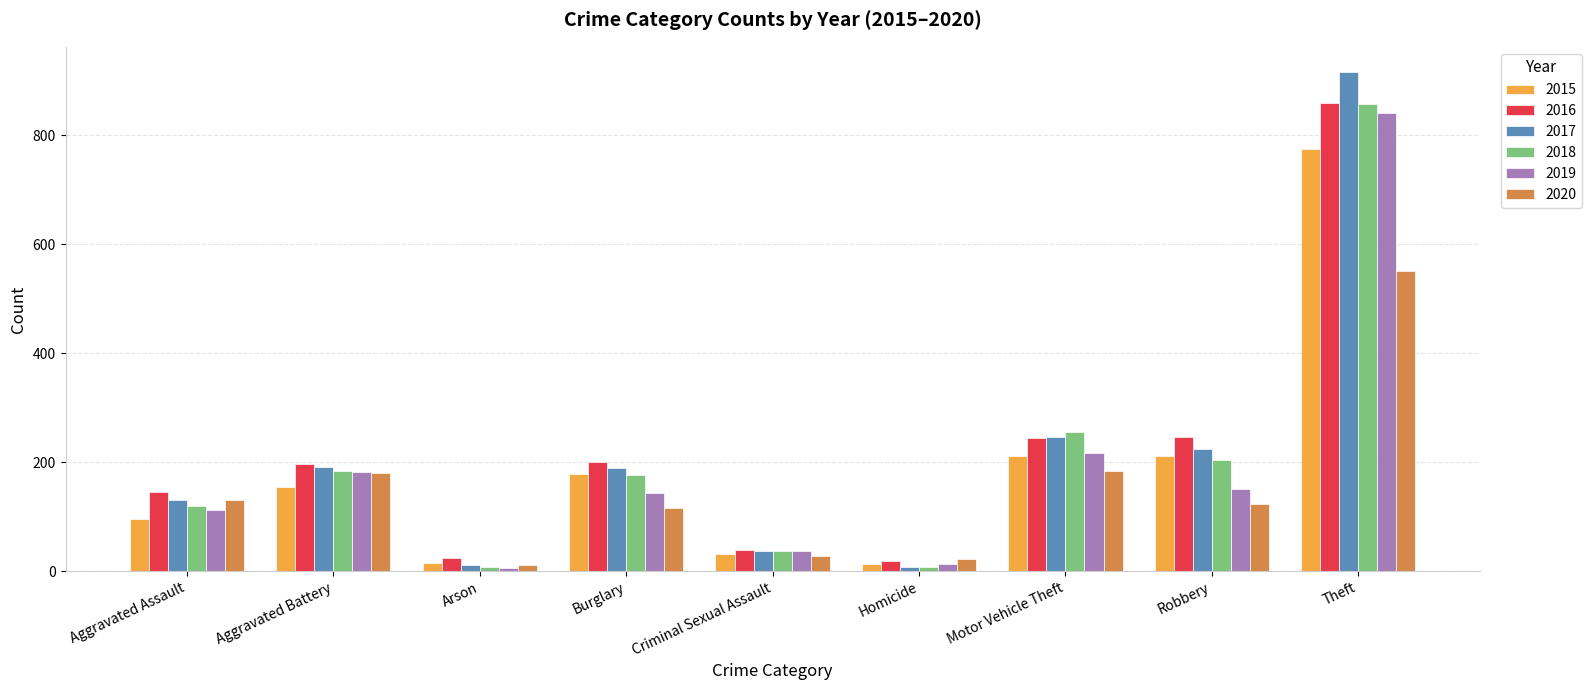

Is it true that 2019 equals 1262 at Theft?

False